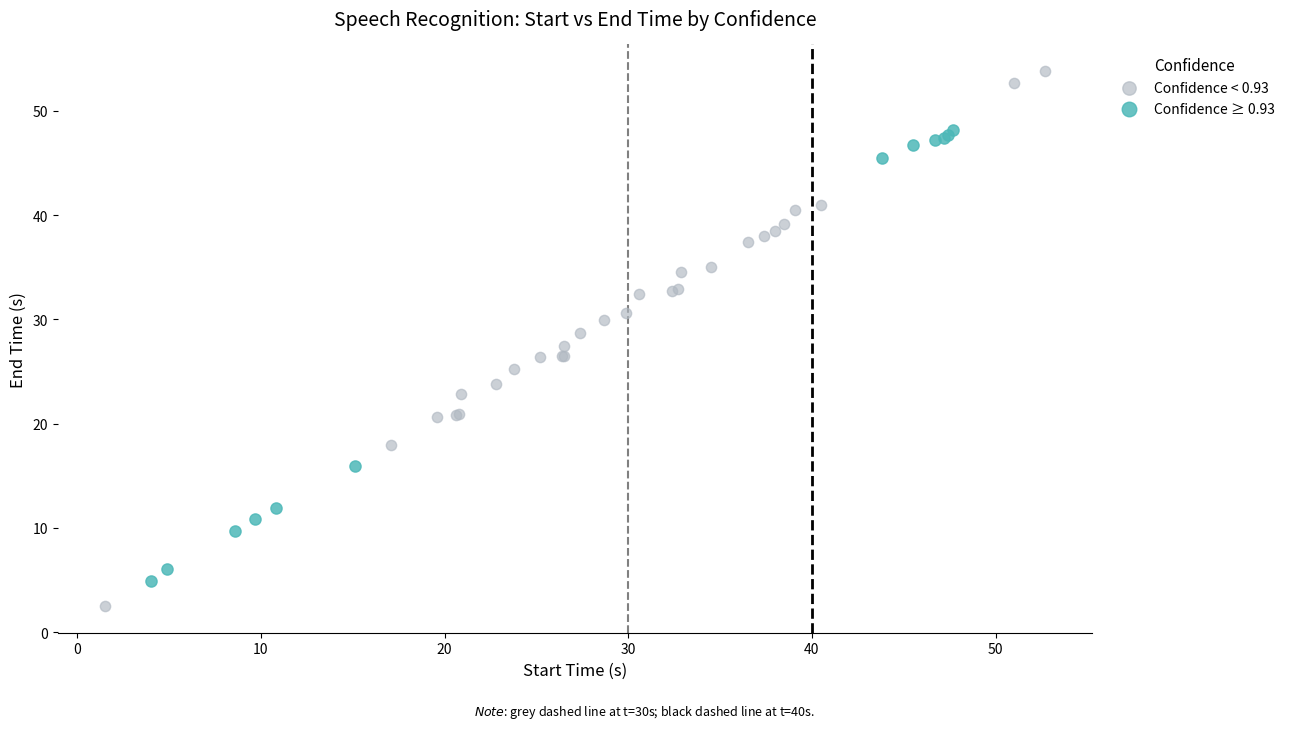

Which series reaches the minimum Y coordinate?

Confidence < 0.93